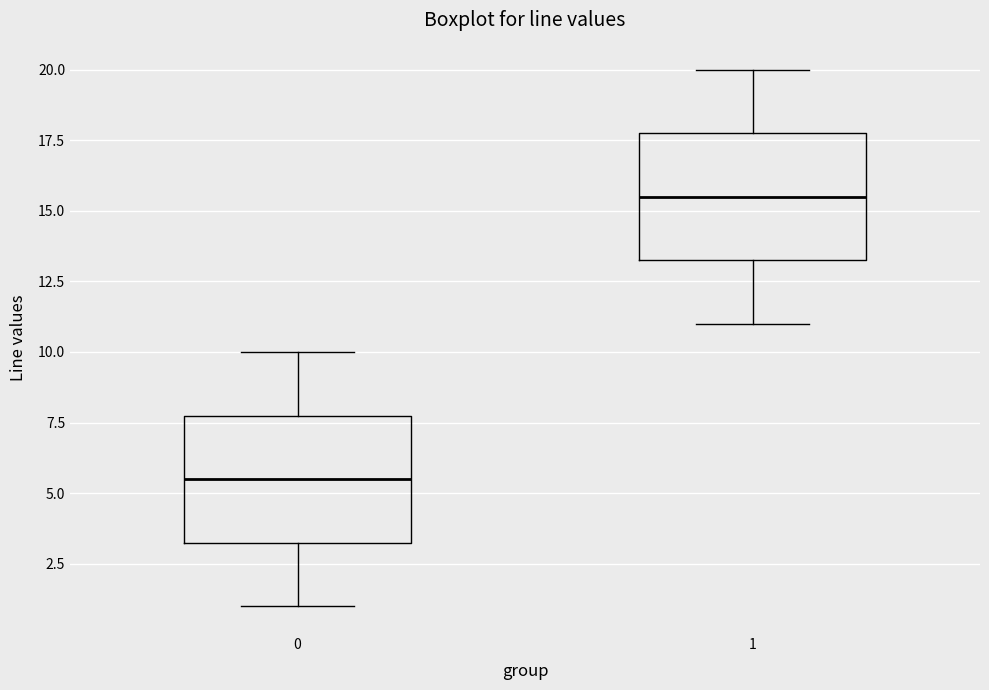

Which box has the highest median line?

1